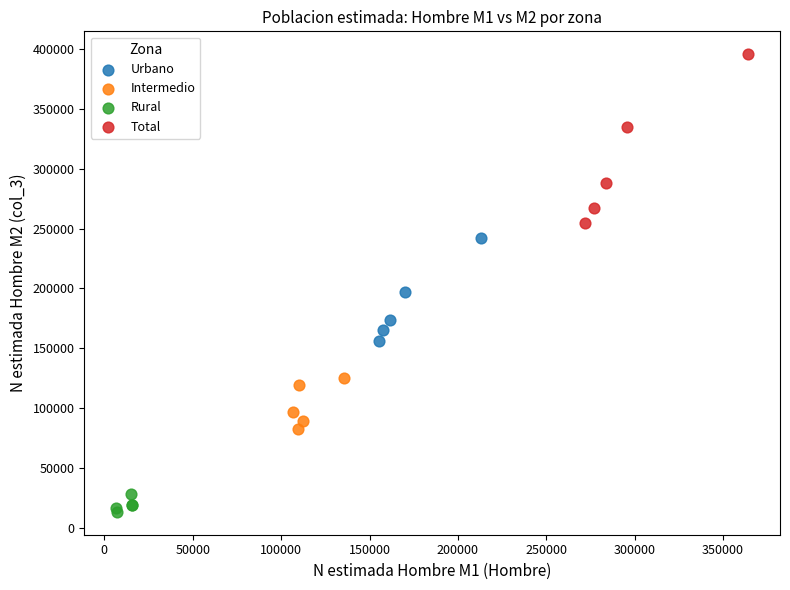

Which series reaches the maximum Y coordinate?

Total